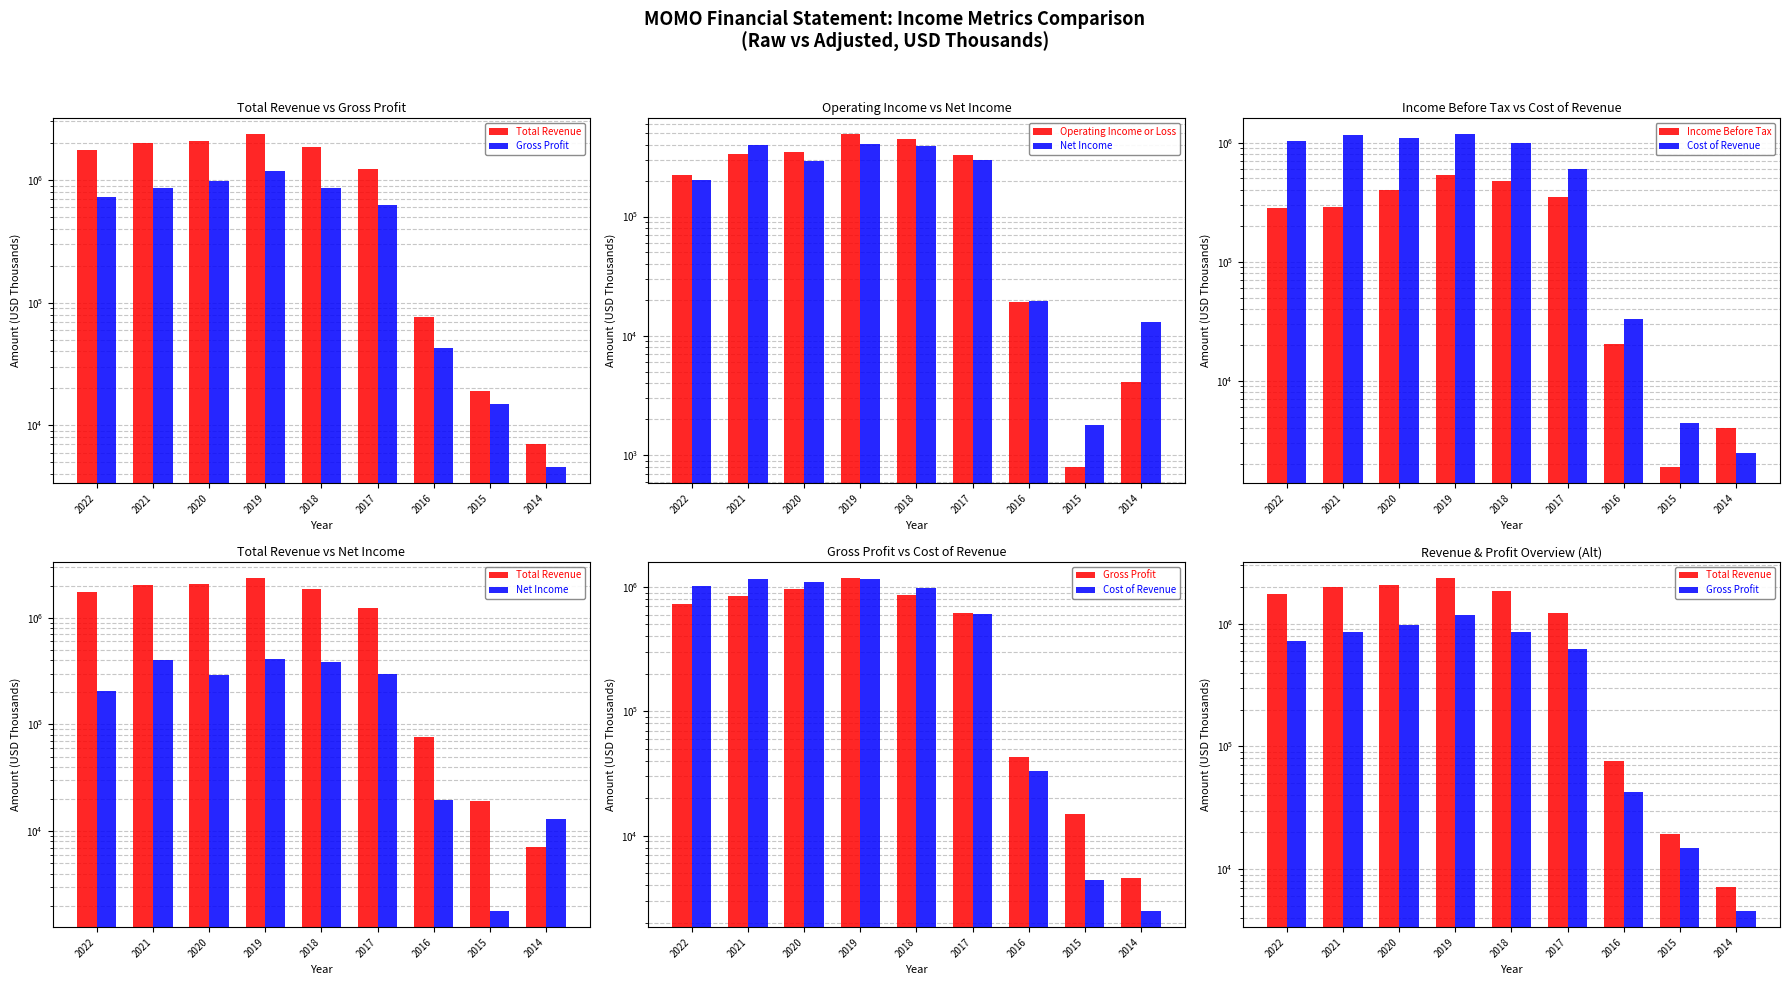

Reading right to left, transcribe all the data shown in this chart.

Total Revenue: 7100	19200	76200	1224400	1847400	2344300	2070000	2008200	1750400
Gross Profit: 4600	14900	42900	621800	857800	1174300	971000	853200	727900
Operating Income or Loss: 4100	800	19100	331200	444100	487600	347300	331700	222700
Net Income: 13100	1800	19600	296000	388000	409300	289800	401500	204500
Income Before Tax: 4000	1900	20200	351300	473900	532900	399400	288700	279900
Cost of Revenue: 2500	4400	33300	602600	989700	1170000	1099000	1155100	1022500